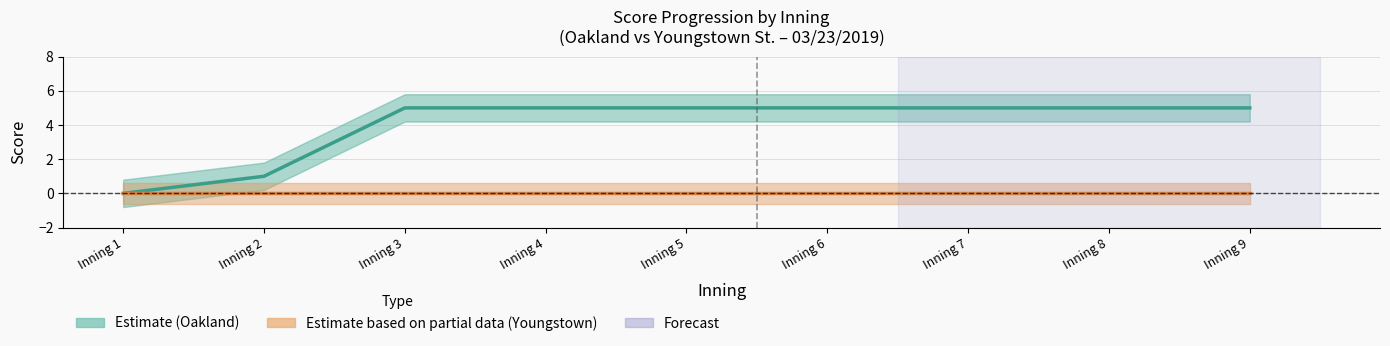

True or false: Oakland Score (Estimate) and Youngstown Score (Partial Data) cross at least once.

False